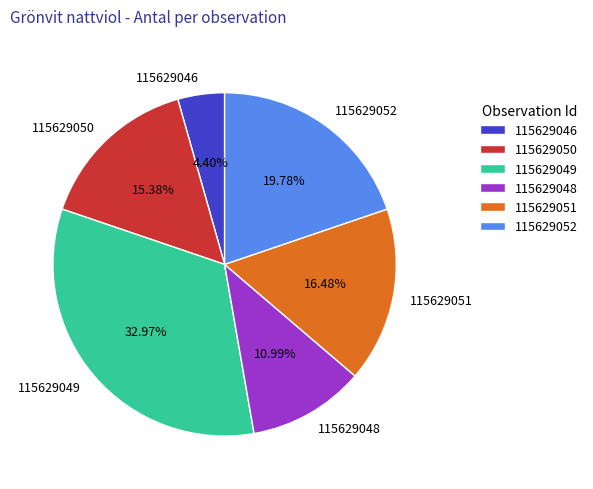

To the nearest percent, what is the average slice percentage?

17%